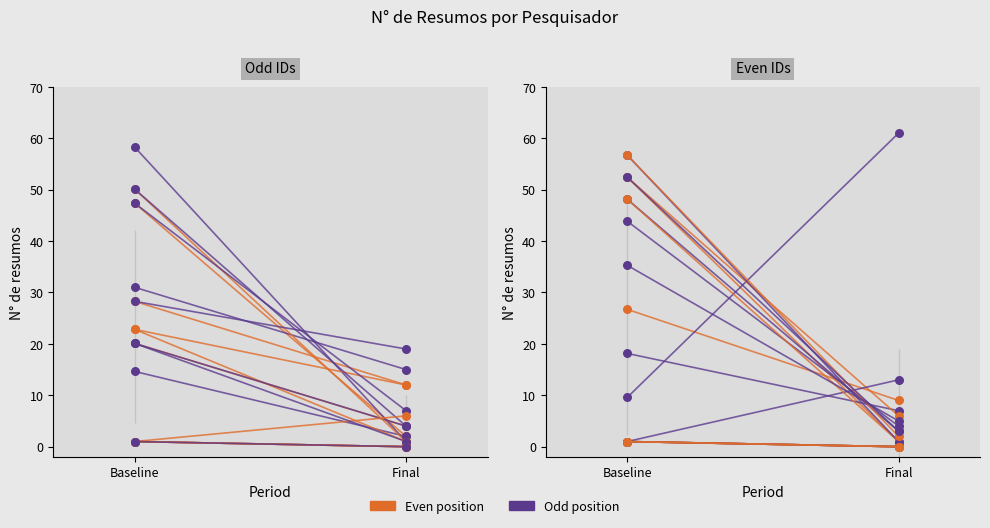

Is the value of ID 2 at Baseline greater than the value of ID 1 at Final?

Yes